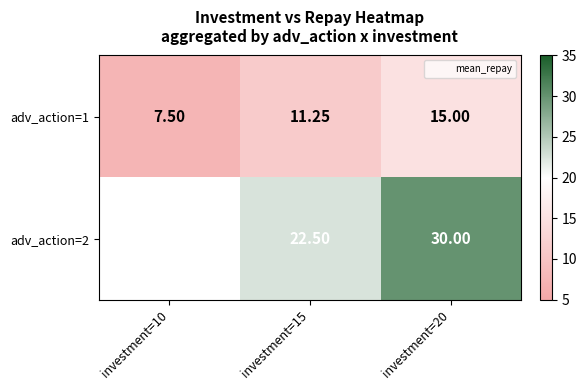

What is the total value across all series at investment=15?

33.8